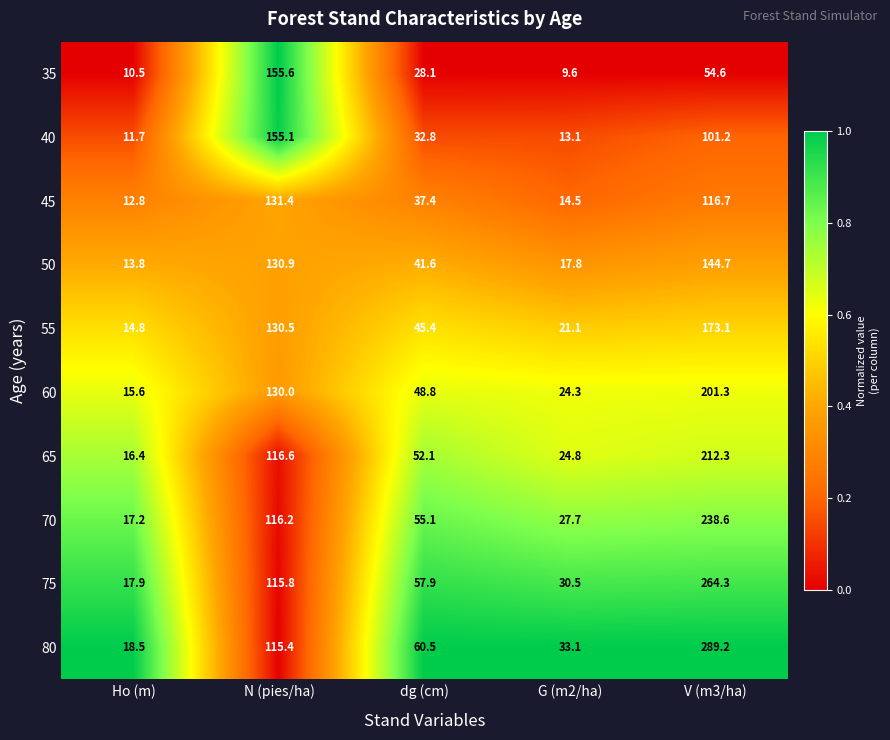

What is the difference between the highest and lowest values at V (m3/ha)?

234.6